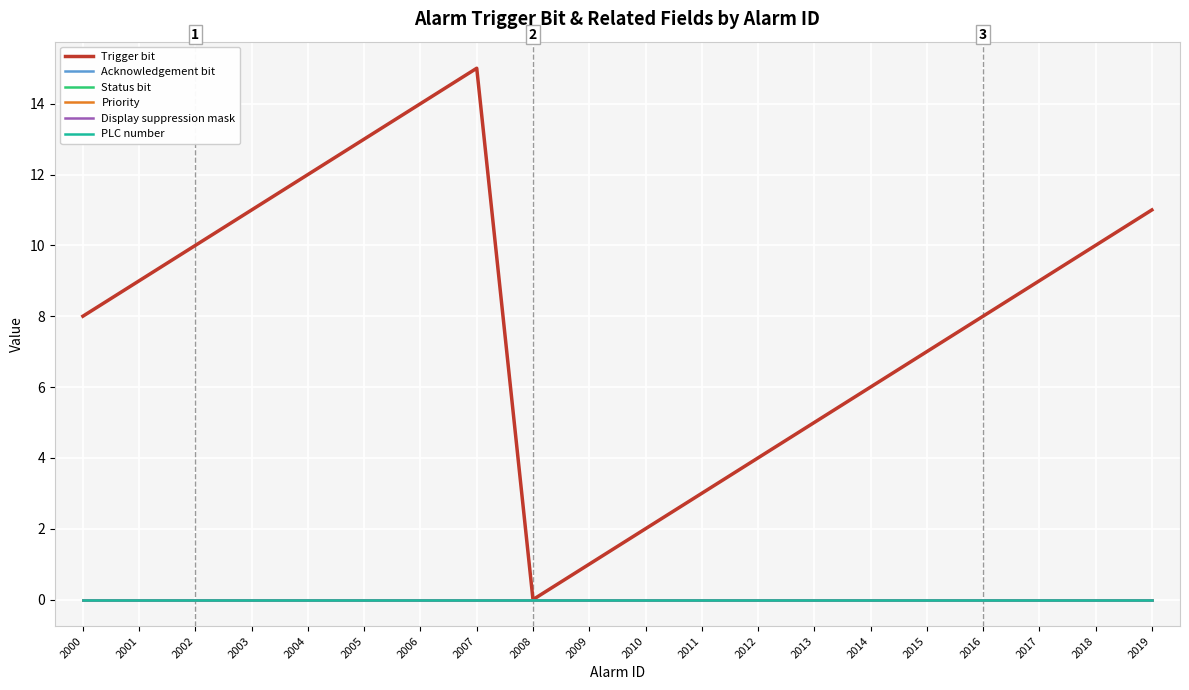

Which series has the largest range (max minus min)?

Trigger bit